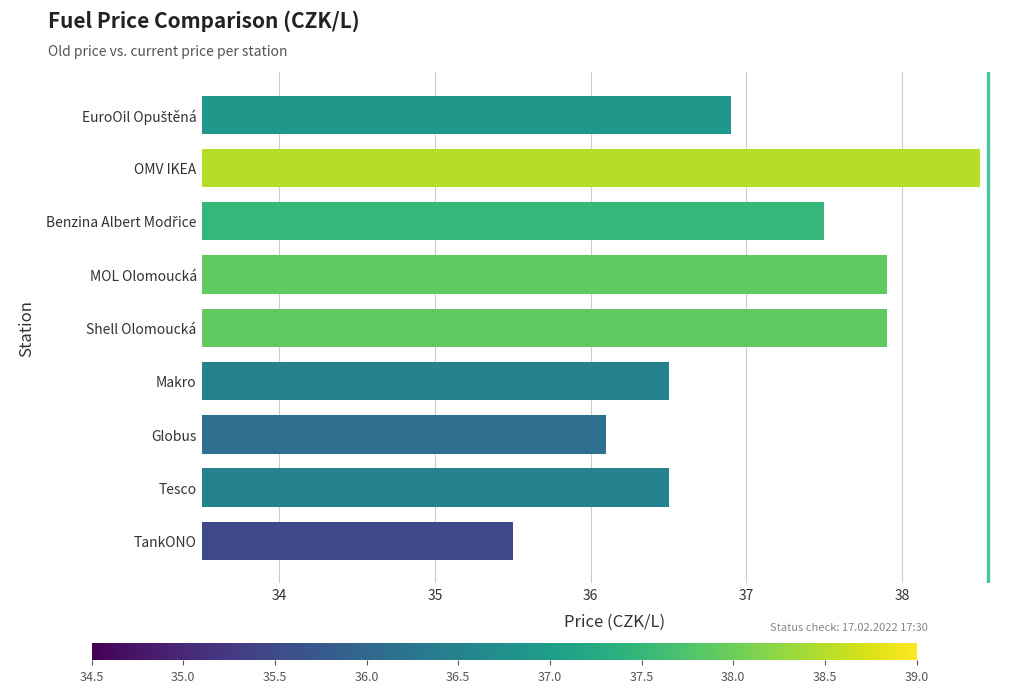

Read the value at Tesco.

36.5